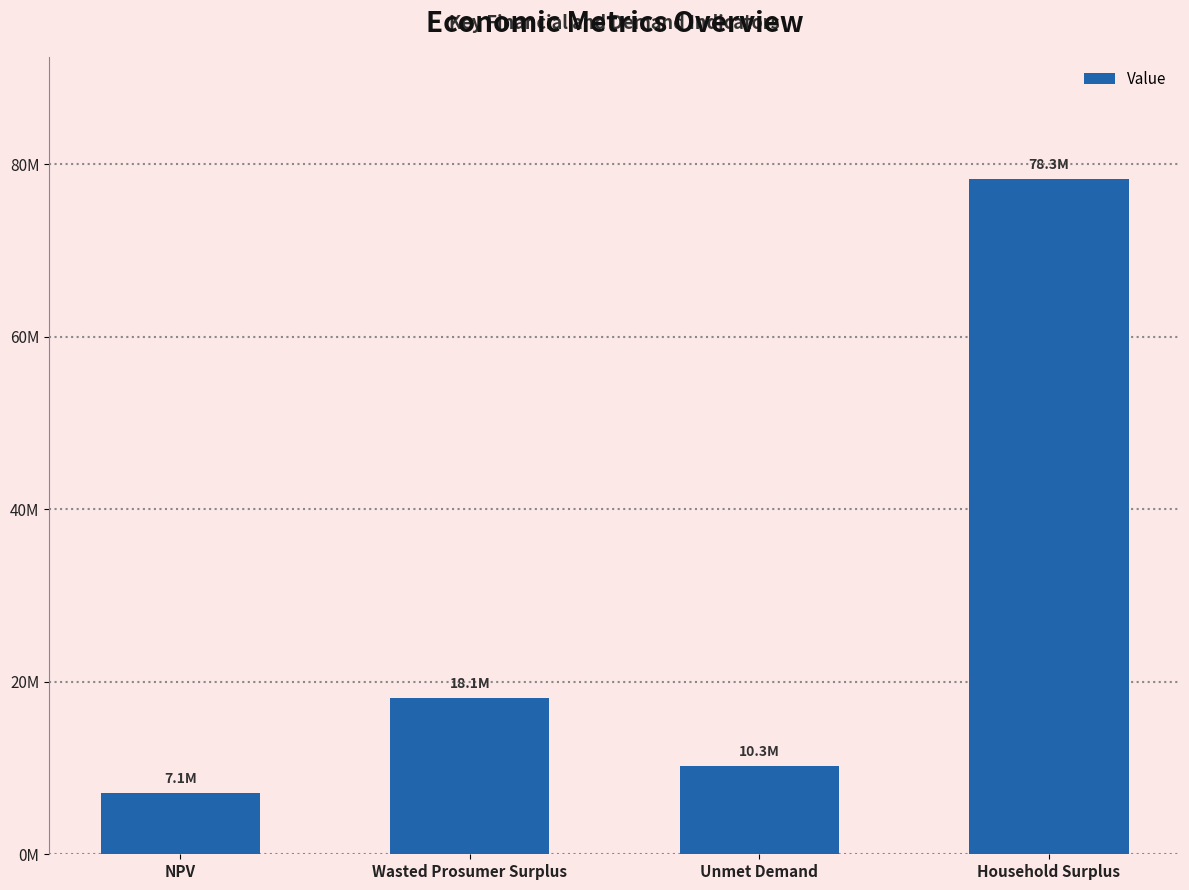

Reading left to right, transcribe all the data shown in this chart.

NPV=7145979.8	Wasted Prosumer Surplus=18093321.8	Unmet Demand=10285071.6	Household Surplus=78316122.9